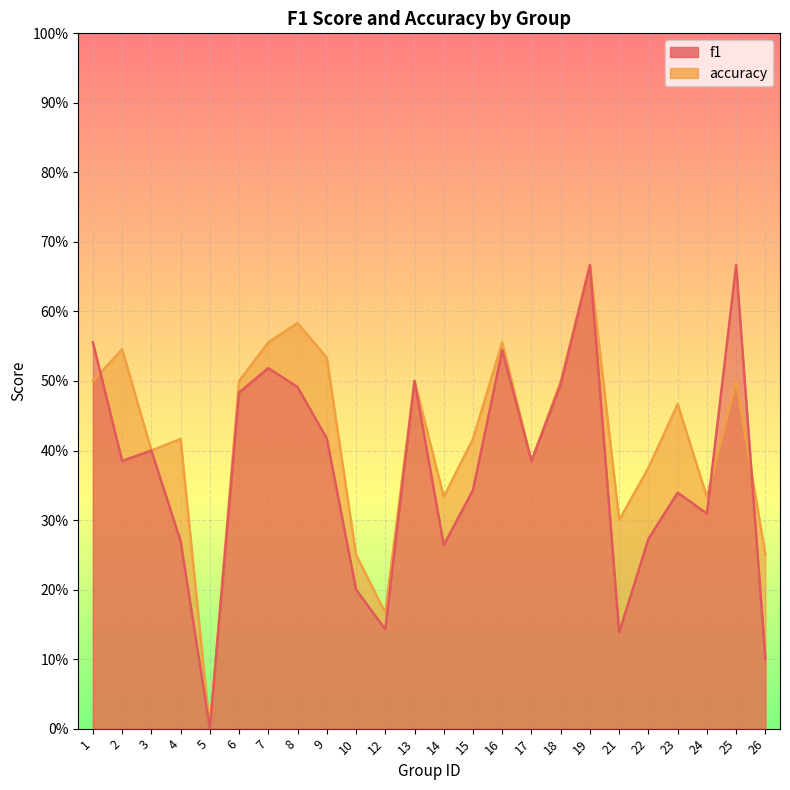

Reading left to right, list all the values displayed in this chart.

f1: 0.6	0.4	0.4	0.3	0.0	0.5	0.5	0.5	0.4	0.2	0.1	0.5	0.3	0.3	0.5	0.4	0.5	0.7	0.1	0.3	0.3	0.3	0.7	0.1
accuracy: 0.5	0.5	0.4	0.4	0.0	0.5	0.6	0.6	0.5	0.2	0.2	0.5	0.3	0.4	0.6	0.4	0.5	0.7	0.3	0.4	0.5	0.3	0.5	0.2